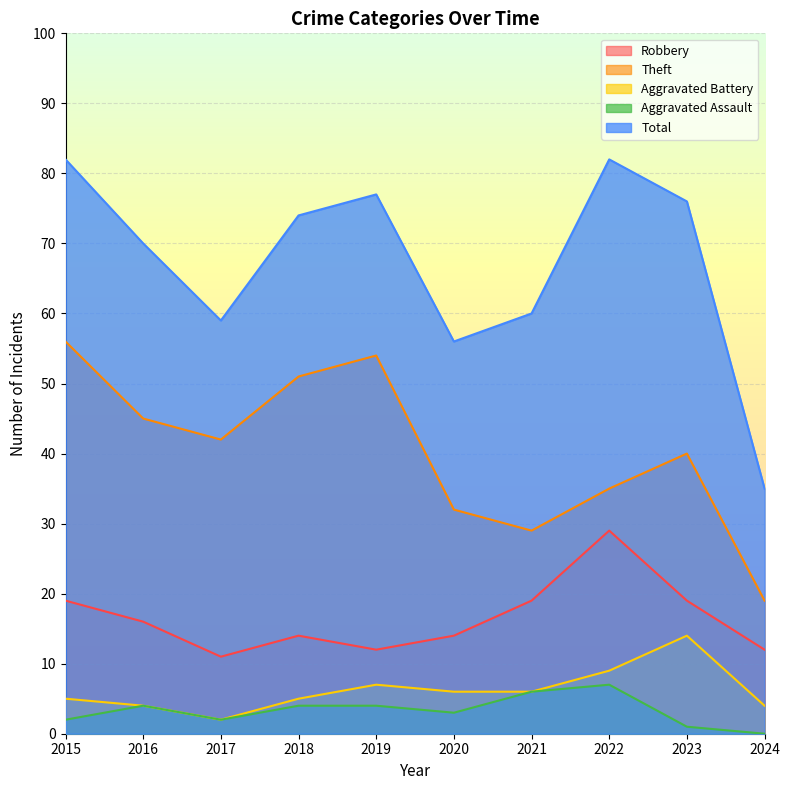

How many lines are shown in the chart?

5